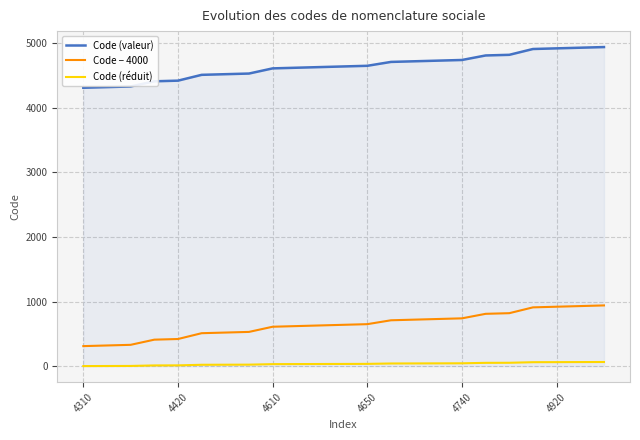

What is the maximum value for Code (valeur)?

4940